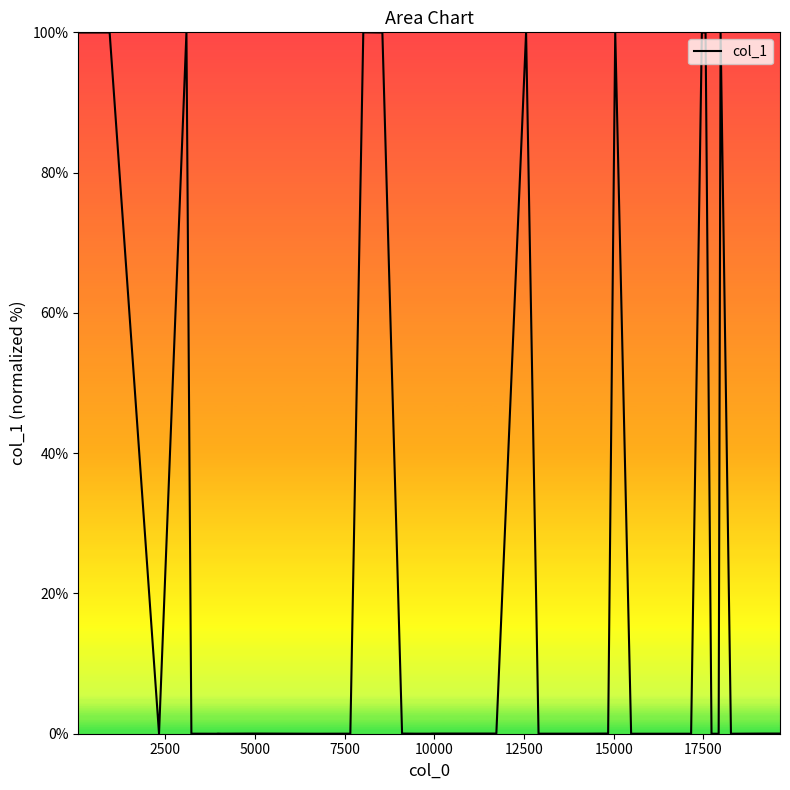

What is the difference between the maximum and minimum values?

100.0